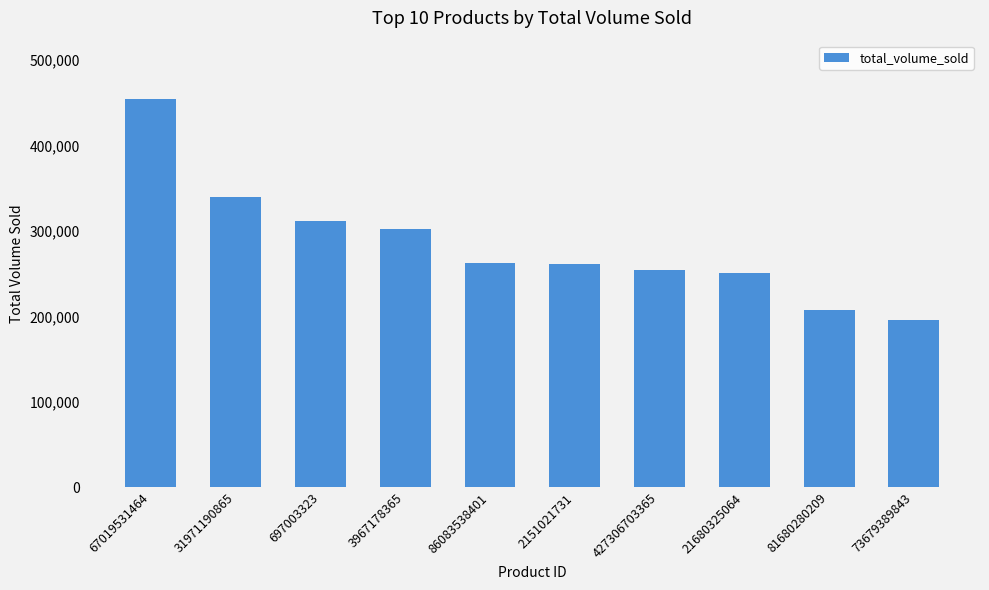

What is the change in value from 31971190865 to 21680325064?

-89442